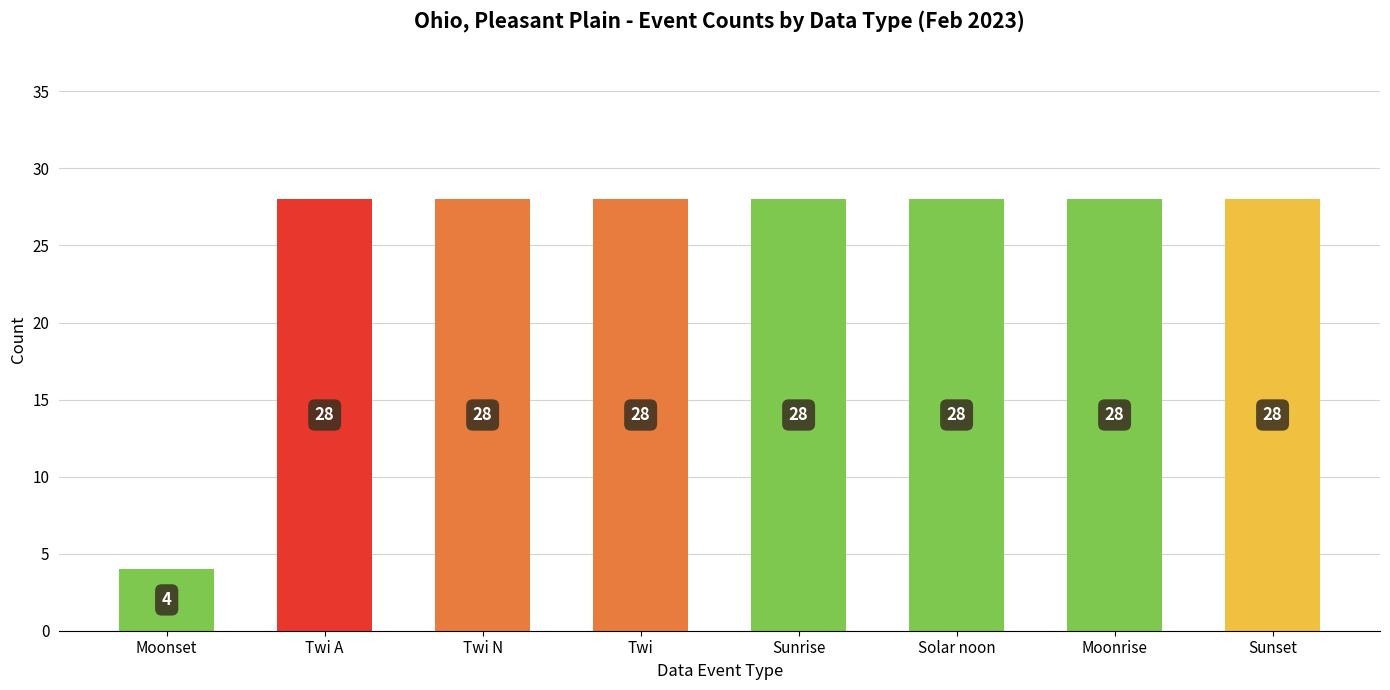

What is the change in value from Moonset to Twi?

+24